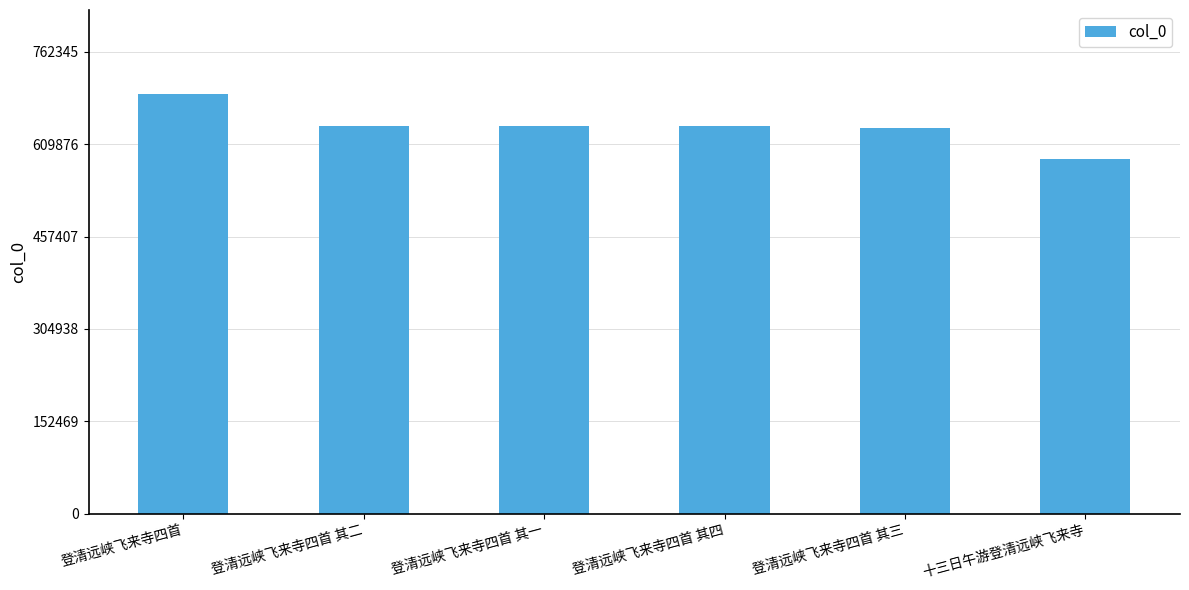

What is the label of the 1st bar from the left?

登清远峡飞来寺四首